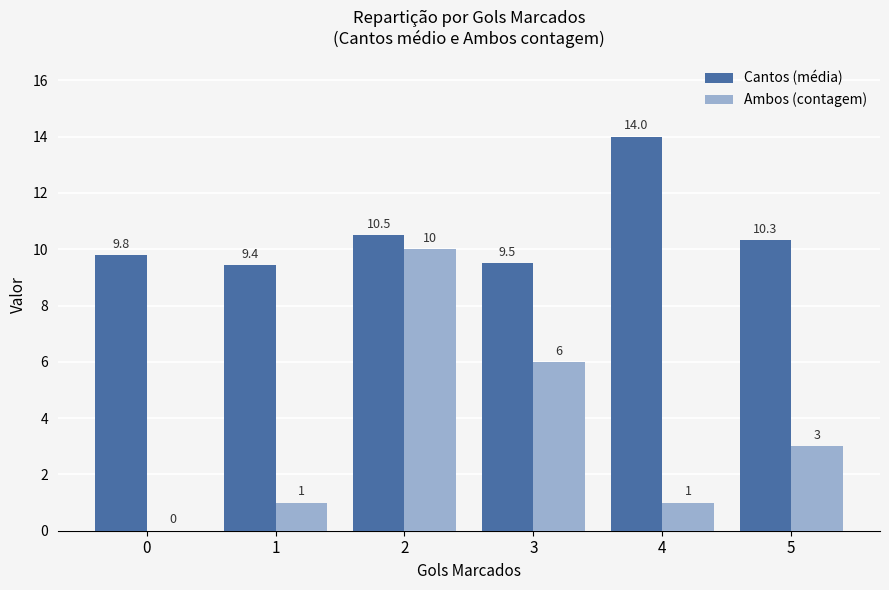

How many series are shown in this chart?

2